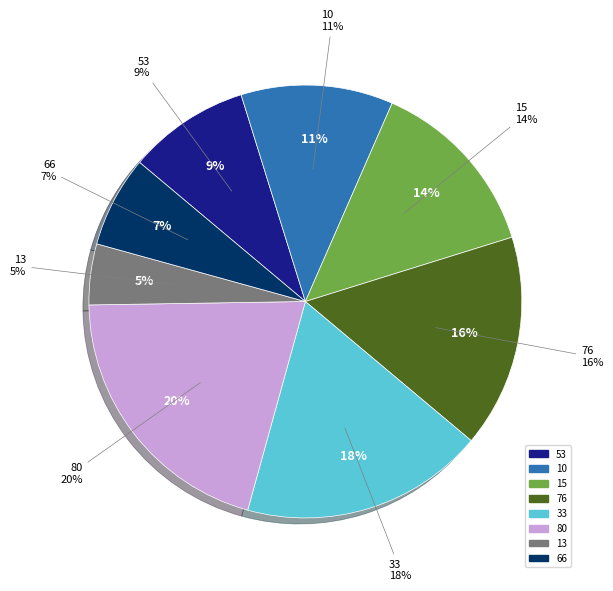

To the nearest percent, what portion does 53 represent?

9%